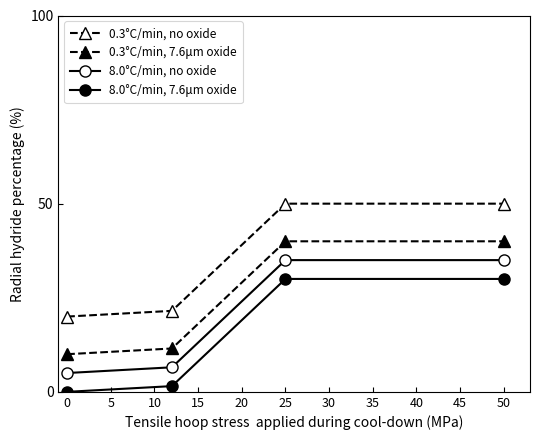

What is the value of the 8.0°C/min, 7.6μm oxide point at the 3rd from the left?

30.0